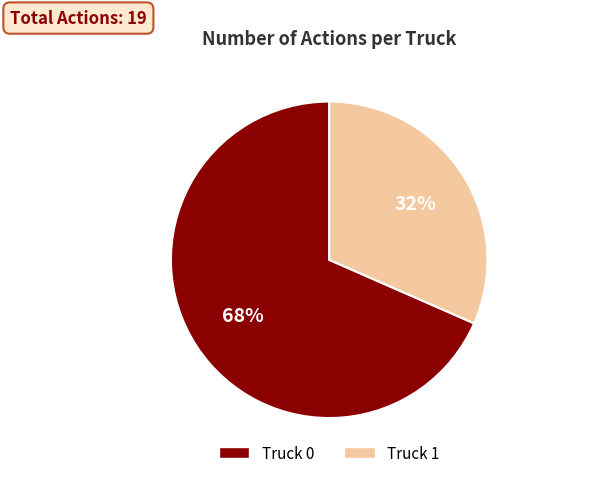

Between Truck 1 and Truck 0, which is larger?

Truck 0